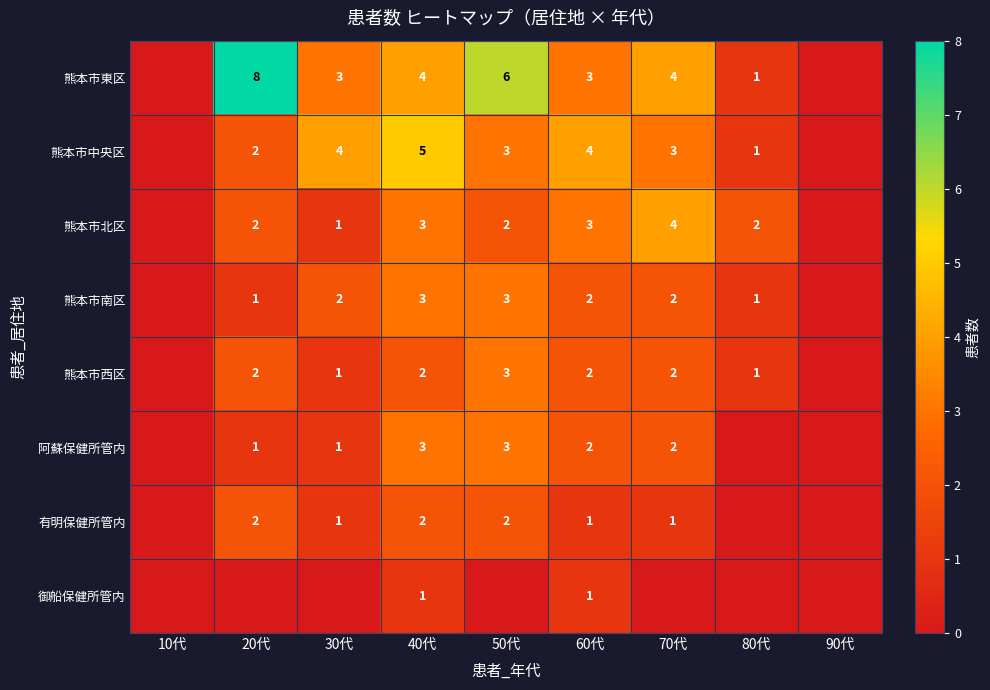

What is the sum of the 阿蘇保健所管内 values at 60代 and 20代?

3